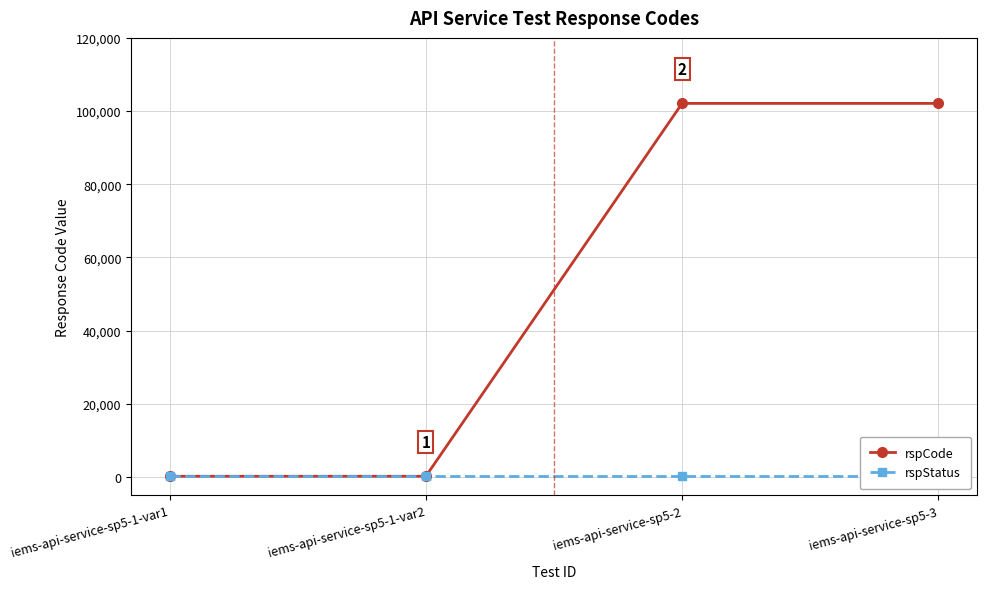

The rspCode series shows 102101 at iems-api-service-sp5-2. True or false?

True